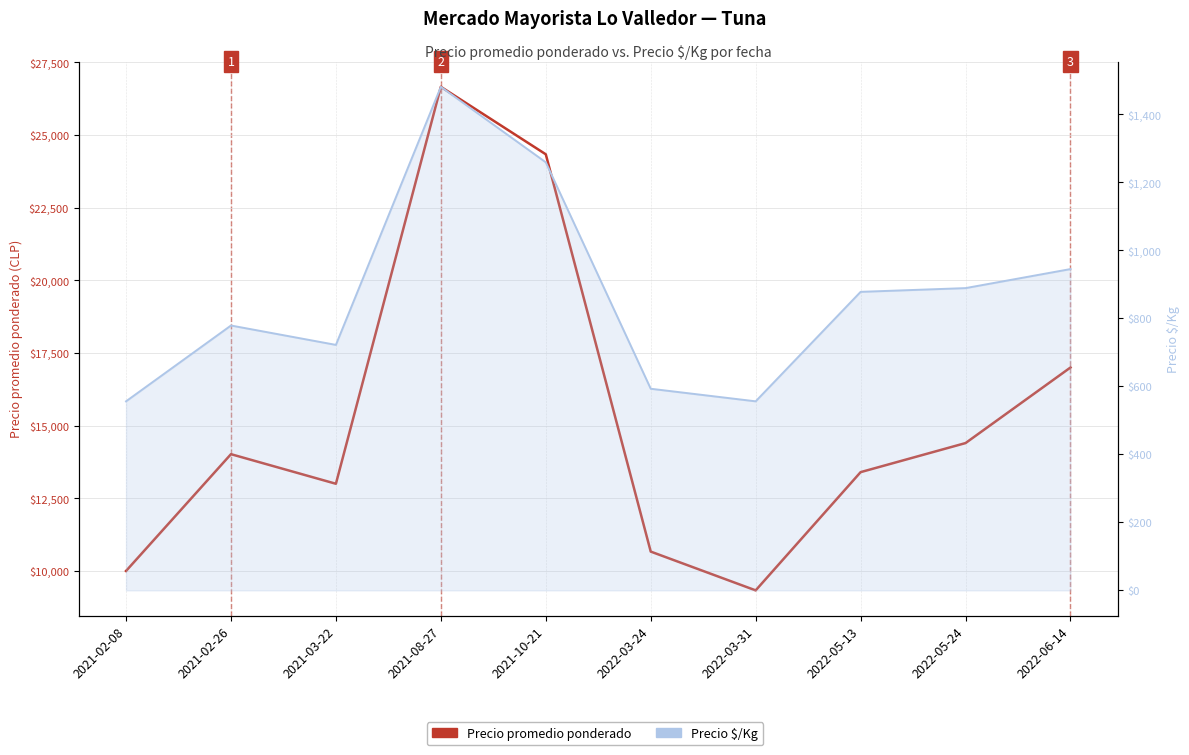

At 2021-10-21, list the series in order from smallest to largest.

Precio $/Kg, Precio promedio ponderado